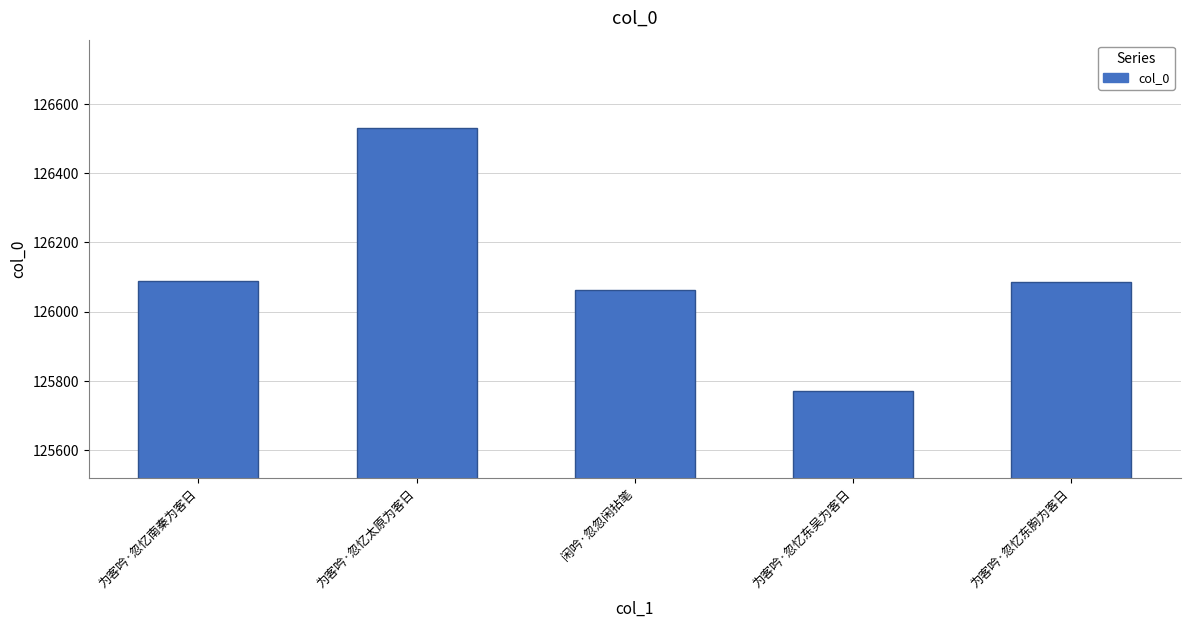

What is the ratio of the value at 为客吟·忽忆南秦为客日 to the value at 闲吟·忽忽闲拈笔?

1.0